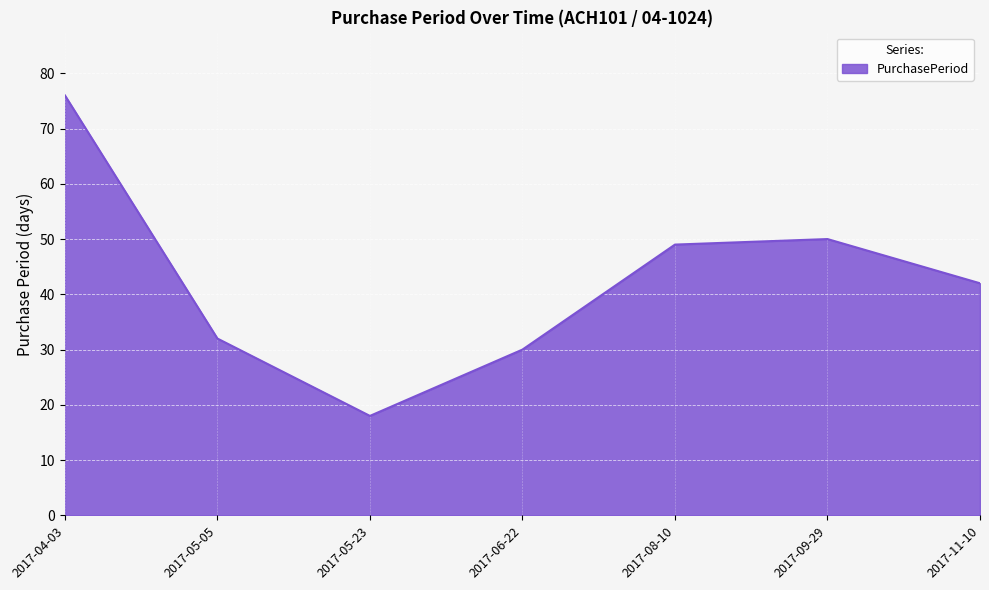

Where is the first local maximum?

2017-09-29